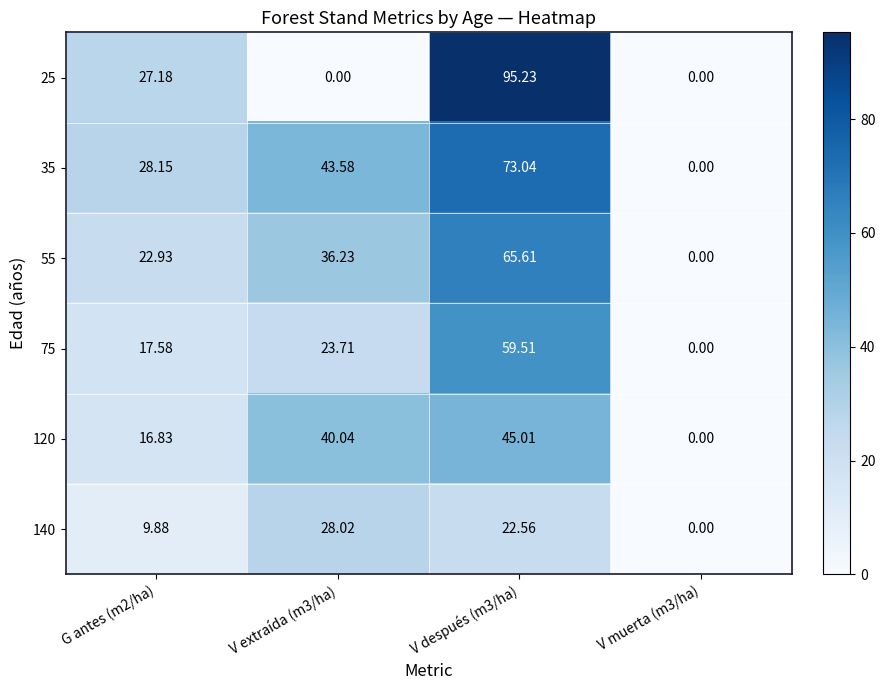

Reading left to right, extract all data points from this chart.

25: G antes (m2/ha)=27.2	V extraída (m3/ha)=0.0	V después (m3/ha)=95.2	V muerta (m3/ha)=0.0
35: G antes (m2/ha)=28.1	V extraída (m3/ha)=43.6	V después (m3/ha)=73.0	V muerta (m3/ha)=0.0
55: G antes (m2/ha)=22.9	V extraída (m3/ha)=36.2	V después (m3/ha)=65.6	V muerta (m3/ha)=0.0
75: G antes (m2/ha)=17.6	V extraída (m3/ha)=23.7	V después (m3/ha)=59.5	V muerta (m3/ha)=0.0
120: G antes (m2/ha)=16.8	V extraída (m3/ha)=40.0	V después (m3/ha)=45.0	V muerta (m3/ha)=0.0
140: G antes (m2/ha)=9.9	V extraída (m3/ha)=28.0	V después (m3/ha)=22.6	V muerta (m3/ha)=0.0